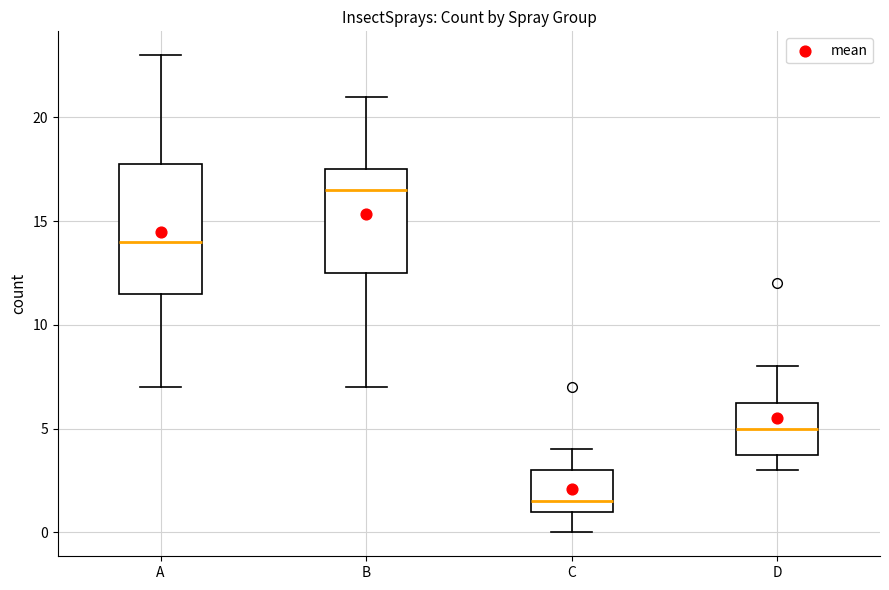

Which box is the tallest, from its lower edge to its upper edge?

A